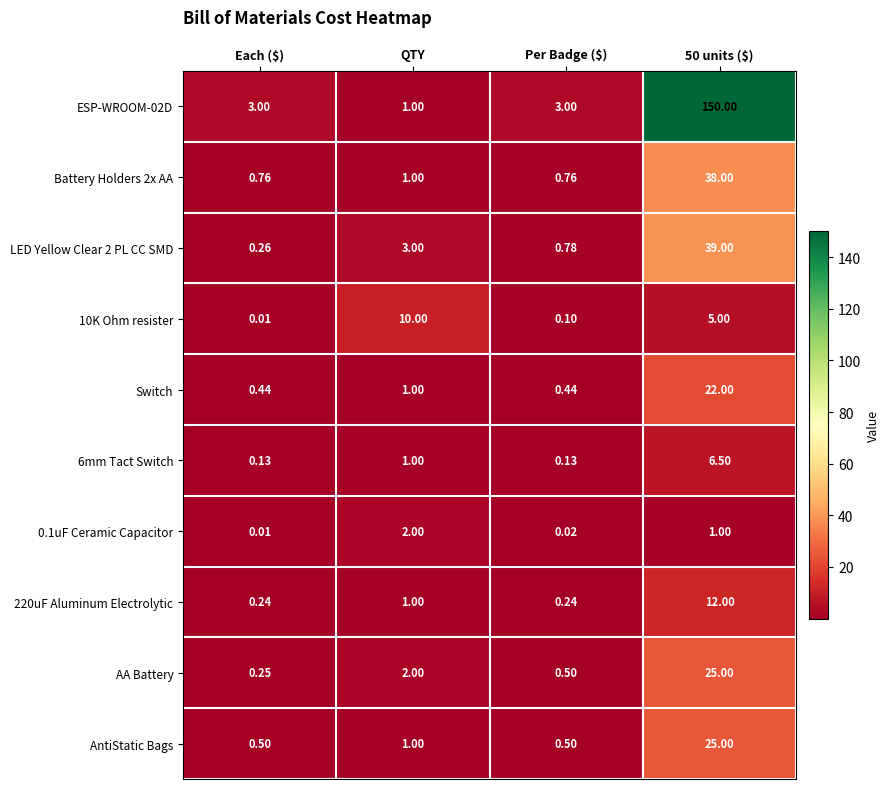

Which category has the lowest value across all series?

Each ($)